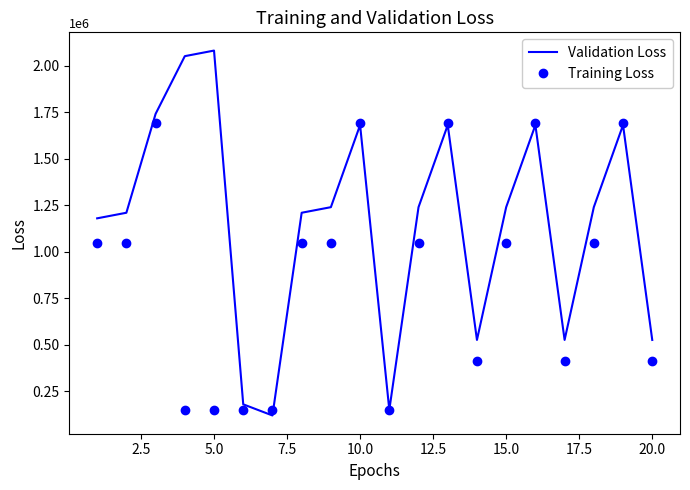

List the series in order of their peak value, lowest first.

Training Loss, Validation Loss